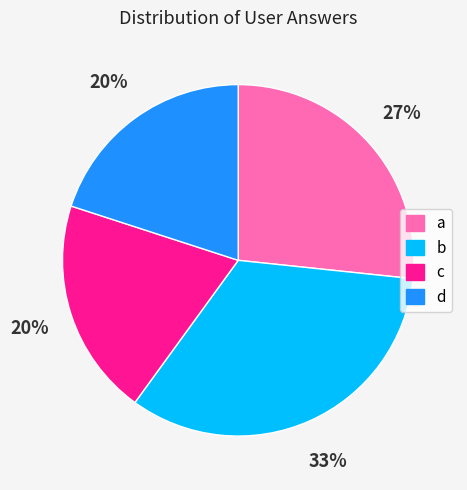

The c slice represents 20% of the pie. True or false?

True